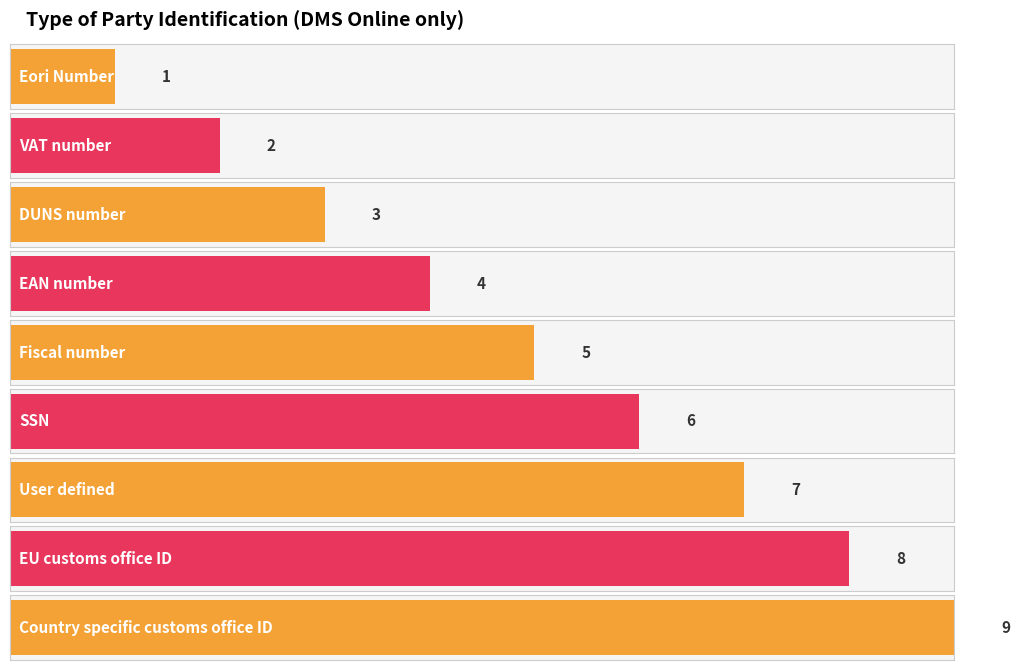

At which category does the chart reach its peak across all series?

Country specific customs office ID